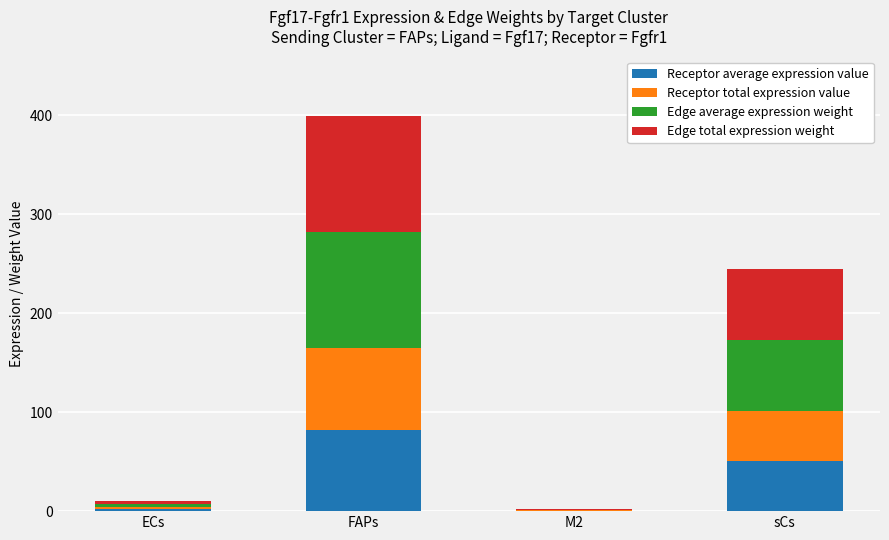

What is the total value across all series at sCs?

244.5